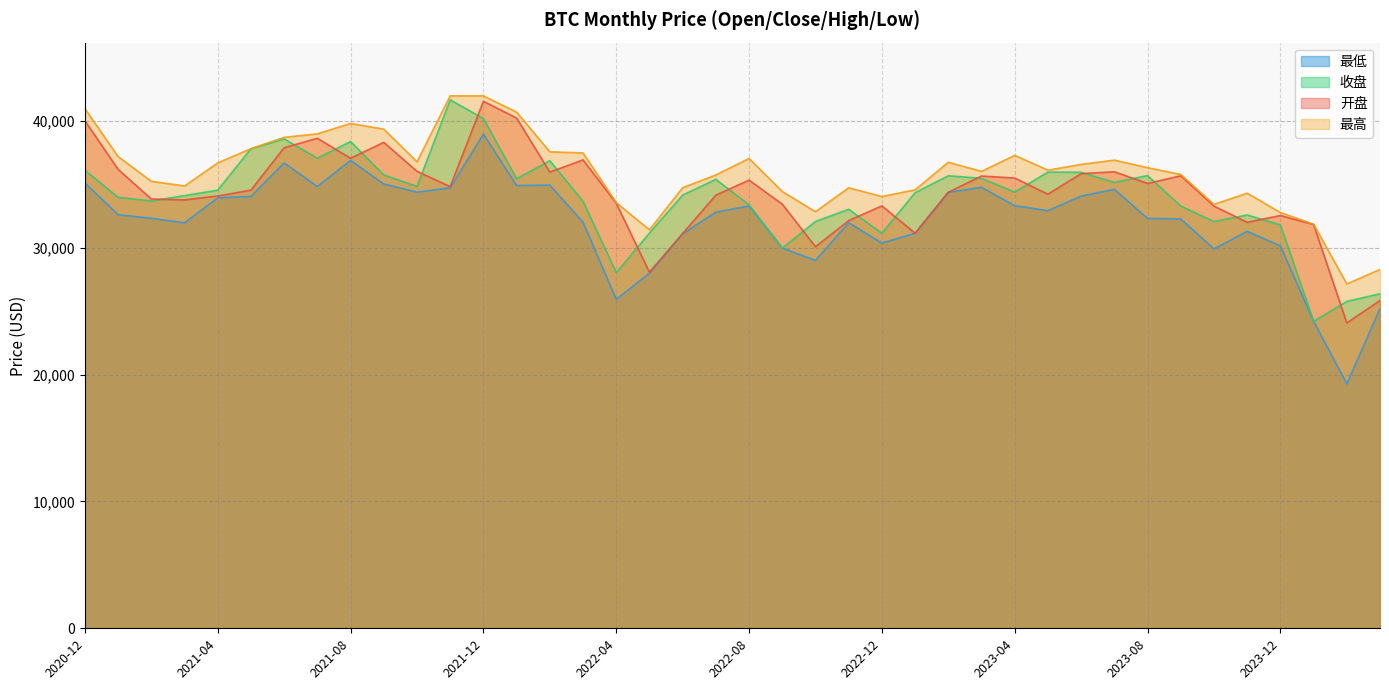

What is the difference between the 收盘 values at 2023-12 and 2021-08?

6569.5